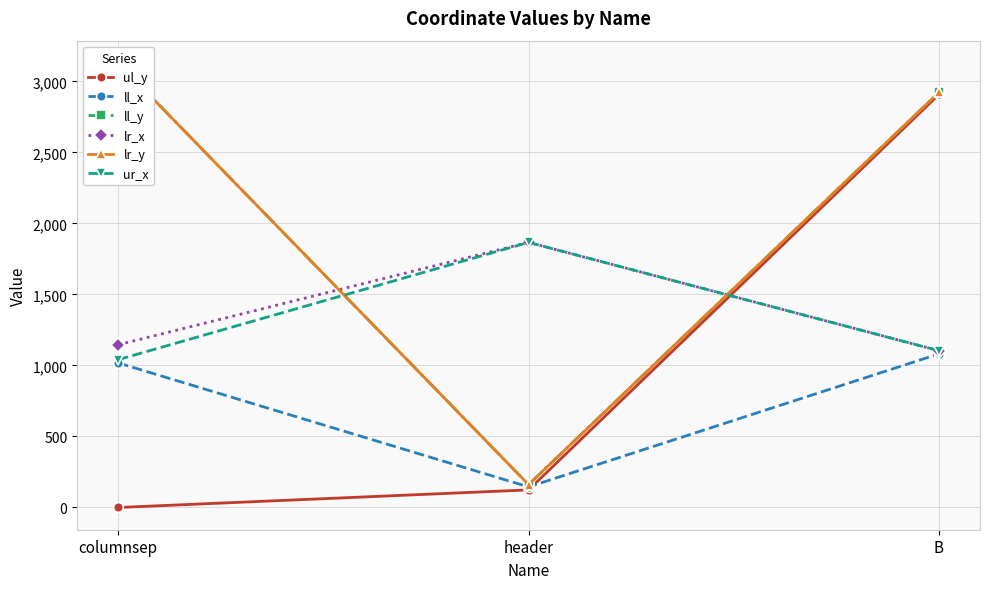

Which series has the widest spread of values?

ll_y